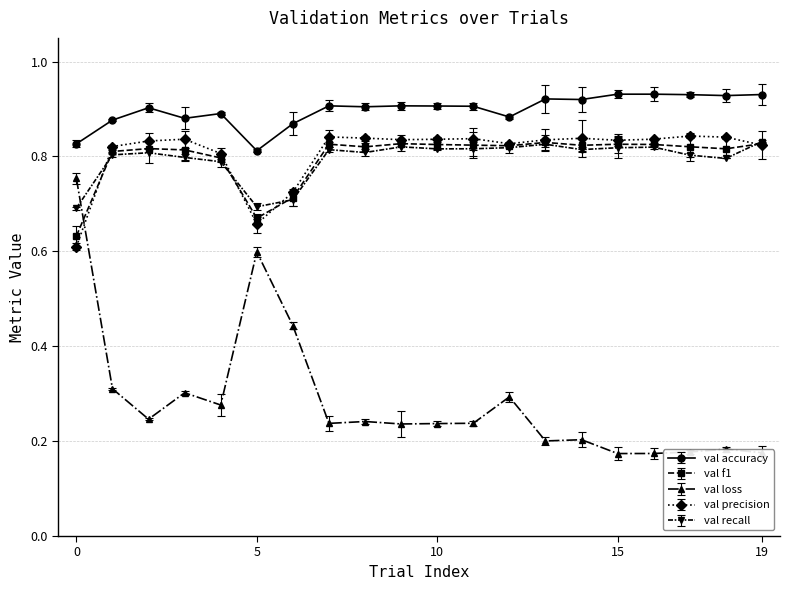

True or false: val recall has more than 2 interior local peaks.

True